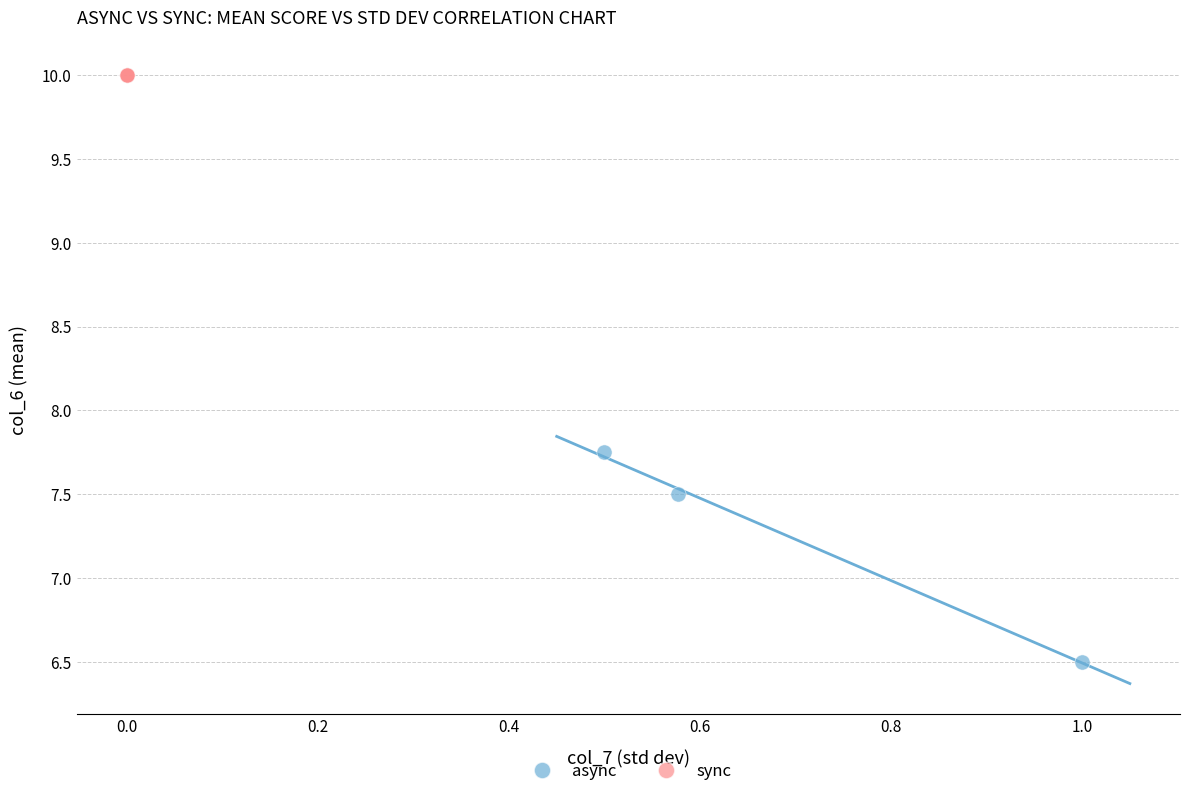

Which series contains the lowest Y value?

async